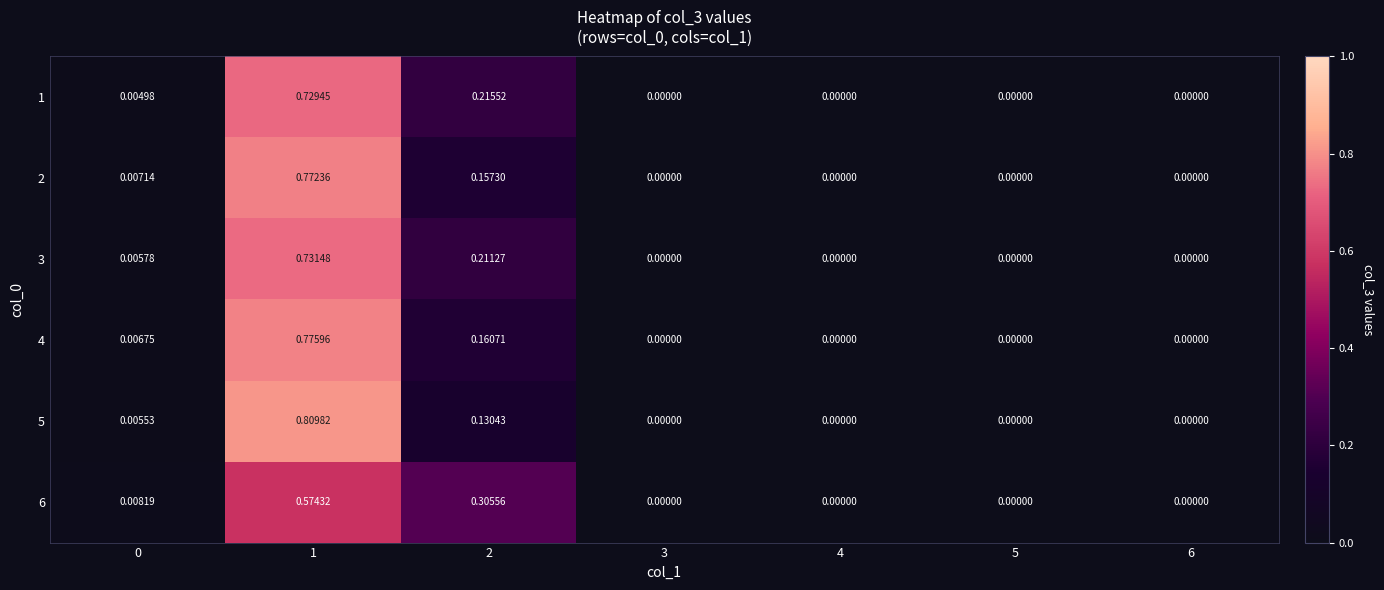

Reading right to left, list all the values displayed in this chart.

1: 6=0.0	5=0.0	4=0.0	3=0.0	2=0.2	1=0.7	0=0.0
2: 6=0.0	5=0.0	4=0.0	3=0.0	2=0.2	1=0.8	0=0.0
3: 6=0.0	5=0.0	4=0.0	3=0.0	2=0.2	1=0.7	0=0.0
4: 6=0.0	5=0.0	4=0.0	3=0.0	2=0.2	1=0.8	0=0.0
5: 6=0.0	5=0.0	4=0.0	3=0.0	2=0.1	1=0.8	0=0.0
6: 6=0.0	5=0.0	4=0.0	3=0.0	2=0.3	1=0.6	0=0.0